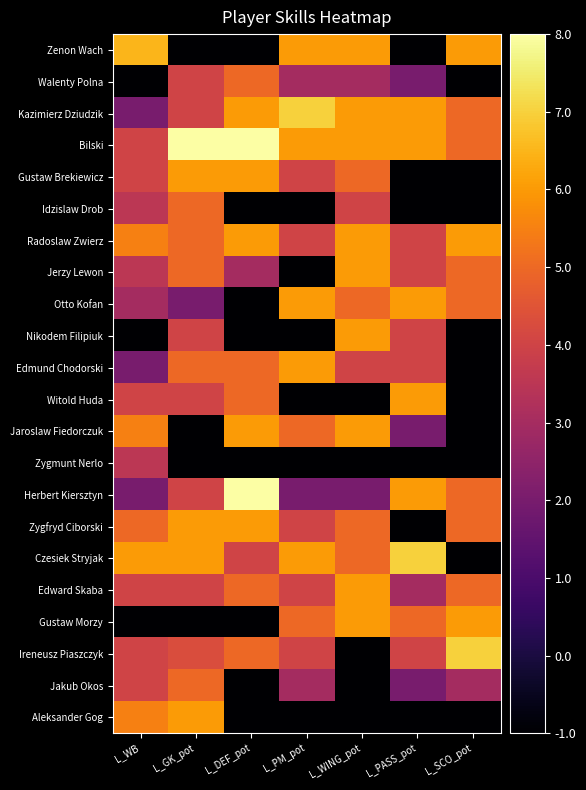

Reading left to right, what are all the values shown in this chart?

Zenon Wach: L_WB=6.5	L_GK_pot=-1.0	L_DEF_pot=-1.0	L_PM_pot=6.0	L_WING_pot=6.0	L_PASS_pot=-1.0	L_SCO_pot=6.0
Walenty Polna: L_WB=-1.0	L_GK_pot=4.0	L_DEF_pot=5.0	L_PM_pot=3.0	L_WING_pot=3.0	L_PASS_pot=2.0	L_SCO_pot=-1.0
Kazimierz Dziudzik: L_WB=2.0	L_GK_pot=4.0	L_DEF_pot=6.0	L_PM_pot=7.0	L_WING_pot=6.0	L_PASS_pot=6.0	L_SCO_pot=5.0
Bilski: L_WB=4.0	L_GK_pot=8.0	L_DEF_pot=8.0	L_PM_pot=6.0	L_WING_pot=6.0	L_PASS_pot=6.0	L_SCO_pot=5.0
Gustaw Brekiewicz: L_WB=4.0	L_GK_pot=6.0	L_DEF_pot=6.0	L_PM_pot=4.0	L_WING_pot=5.0	L_PASS_pot=-1.0	L_SCO_pot=-1.0
Idzislaw Drob: L_WB=3.5	L_GK_pot=5.0	L_DEF_pot=-1.0	L_PM_pot=-1.0	L_WING_pot=4.0	L_PASS_pot=-1.0	L_SCO_pot=-1.0
Radoslaw Zwierz: L_WB=5.5	L_GK_pot=5.0	L_DEF_pot=6.0	L_PM_pot=4.0	L_WING_pot=6.0	L_PASS_pot=4.0	L_SCO_pot=6.0
Jerzy Lewon: L_WB=3.5	L_GK_pot=5.0	L_DEF_pot=3.0	L_PM_pot=-1.0	L_WING_pot=6.0	L_PASS_pot=4.0	L_SCO_pot=5.0
Otto Kofan: L_WB=3.0	L_GK_pot=2.0	L_DEF_pot=-1.0	L_PM_pot=6.0	L_WING_pot=5.0	L_PASS_pot=6.0	L_SCO_pot=5.0
Nikodem Filipiuk: L_WB=-1.0	L_GK_pot=4.0	L_DEF_pot=-1.0	L_PM_pot=-1.0	L_WING_pot=6.0	L_PASS_pot=4.0	L_SCO_pot=-1.0
Edmund Chodorski: L_WB=2.0	L_GK_pot=5.0	L_DEF_pot=5.0	L_PM_pot=6.0	L_WING_pot=4.0	L_PASS_pot=4.0	L_SCO_pot=-1.0
Witold Huda: L_WB=4.0	L_GK_pot=4.0	L_DEF_pot=5.0	L_PM_pot=-1.0	L_WING_pot=-1.0	L_PASS_pot=6.0	L_SCO_pot=-1.0
Jaroslaw Fiedorczuk: L_WB=5.5	L_GK_pot=-1.0	L_DEF_pot=6.0	L_PM_pot=5.0	L_WING_pot=6.0	L_PASS_pot=2.0	L_SCO_pot=-1.0
Zygmunt Nerlo: L_WB=3.5	L_GK_pot=-1.0	L_DEF_pot=-1.0	L_PM_pot=-1.0	L_WING_pot=-1.0	L_PASS_pot=-1.0	L_SCO_pot=-1.0
Herbert Kiersztyn: L_WB=2.0	L_GK_pot=4.0	L_DEF_pot=8.0	L_PM_pot=2.0	L_WING_pot=2.0	L_PASS_pot=6.0	L_SCO_pot=5.0
Zygfryd Ciborski: L_WB=5.0	L_GK_pot=6.0	L_DEF_pot=6.0	L_PM_pot=4.0	L_WING_pot=5.0	L_PASS_pot=-1.0	L_SCO_pot=5.0
Czesiek Stryjak: L_WB=6.0	L_GK_pot=6.0	L_DEF_pot=4.0	L_PM_pot=6.0	L_WING_pot=5.0	L_PASS_pot=7.0	L_SCO_pot=-1.0
Edward Skaba: L_WB=4.0	L_GK_pot=4.0	L_DEF_pot=5.0	L_PM_pot=4.0	L_WING_pot=6.0	L_PASS_pot=3.0	L_SCO_pot=5.0
Gustaw Morzy: L_WB=-1.0	L_GK_pot=-1.0	L_DEF_pot=-1.0	L_PM_pot=5.0	L_WING_pot=6.0	L_PASS_pot=5.0	L_SCO_pot=6.0
Ireneusz Piaszczyk: L_WB=4.0	L_GK_pot=4.3	L_DEF_pot=5.0	L_PM_pot=4.0	L_WING_pot=-1.0	L_PASS_pot=4.0	L_SCO_pot=7.0
Jakub Okos: L_WB=4.0	L_GK_pot=5.0	L_DEF_pot=-1.0	L_PM_pot=3.0	L_WING_pot=-1.0	L_PASS_pot=2.0	L_SCO_pot=3.0
Aleksander Gog: L_WB=5.5	L_GK_pot=6.0	L_DEF_pot=-1.0	L_PM_pot=-1.0	L_WING_pot=-1.0	L_PASS_pot=-1.0	L_SCO_pot=-1.0